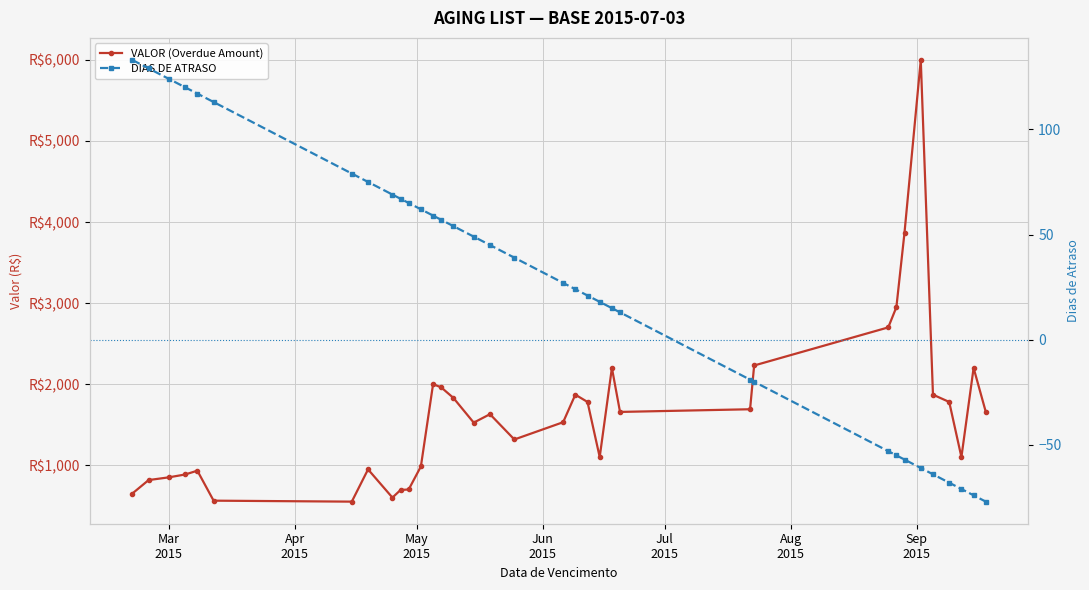

Reading right to left, list all the values displayed in this chart.

VALOR (Overdue Amount): 1657	2200	1100	1780	1870	6000	3870	2950	2700	2230	1690	1657	2200	1100	1780	1870	1530	1317	1629	1525	1830	1960	2000	984	700	694	600	948	550	562	932	885	850	816	650
DIAS DE ATRASO: -77	-74	-71	-68	-64	-61	-57	-55	-53	-20	-19	13	15	18	21	24	27	39	45	49	54	57	59	62	65	67	69	75	79	113	117	120	124	129	133